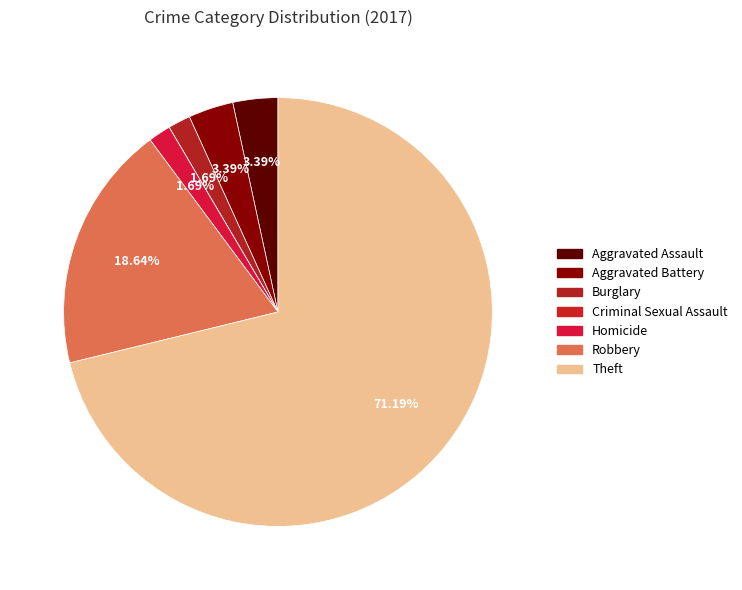

To the nearest percent, what is the average slice percentage?

14%